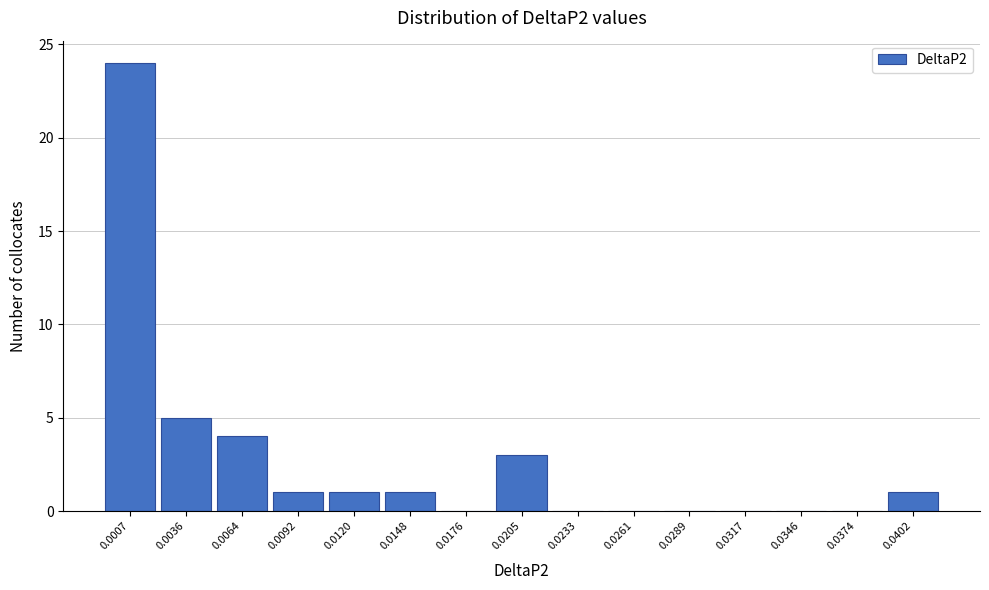

What is the maximum value shown in the chart?

24